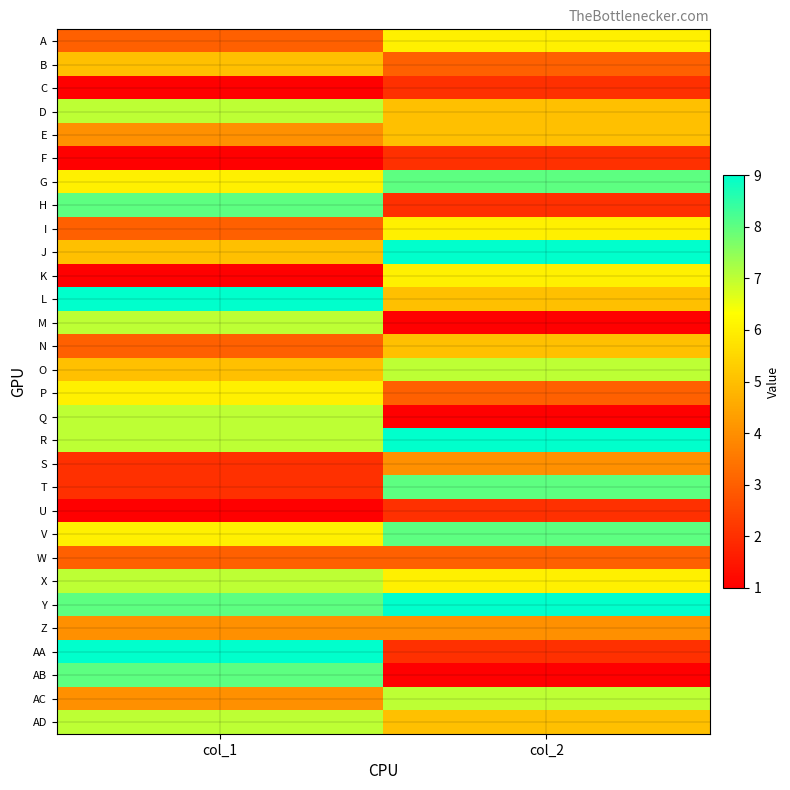

Reading left to right, list all the values displayed in this chart.

A: col_1=3	col_2=6
B: col_1=5	col_2=3
C: col_1=1	col_2=2
D: col_1=7	col_2=5
E: col_1=4	col_2=5
F: col_1=1	col_2=2
G: col_1=6	col_2=8
H: col_1=8	col_2=2
I: col_1=3	col_2=6
J: col_1=5	col_2=9
K: col_1=1	col_2=6
L: col_1=9	col_2=5
M: col_1=7	col_2=1
N: col_1=3	col_2=5
O: col_1=5	col_2=7
P: col_1=6	col_2=3
Q: col_1=7	col_2=1
R: col_1=7	col_2=9
S: col_1=2	col_2=4
T: col_1=2	col_2=8
U: col_1=1	col_2=2
V: col_1=6	col_2=8
W: col_1=3	col_2=3
X: col_1=7	col_2=6
Y: col_1=8	col_2=9
Z: col_1=4	col_2=4
AA: col_1=9	col_2=2
AB: col_1=8	col_2=1
AC: col_1=4	col_2=7
AD: col_1=7	col_2=5